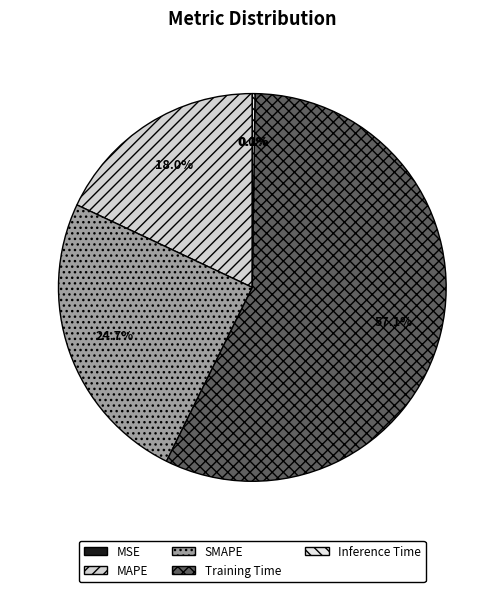

To the nearest percent, what is the difference between the SMAPE and Inference Time slice percentages?

24%